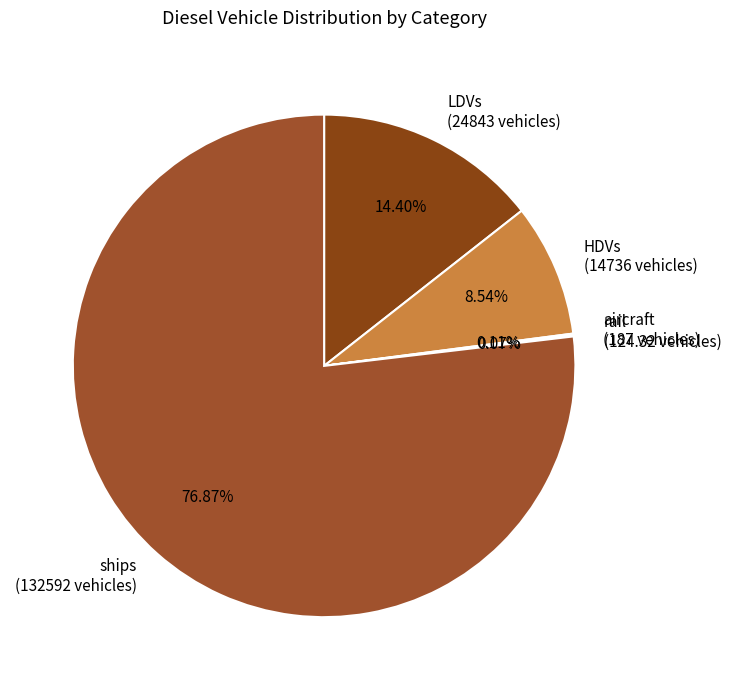

Which slice represents more than half of the pie?

ships (132592 vehicles)